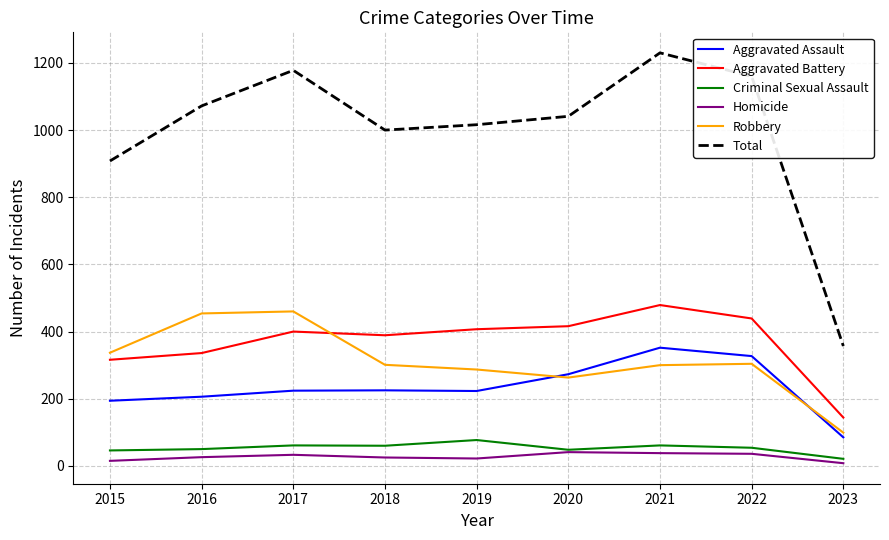

What is the total value across all series at 2023?

714